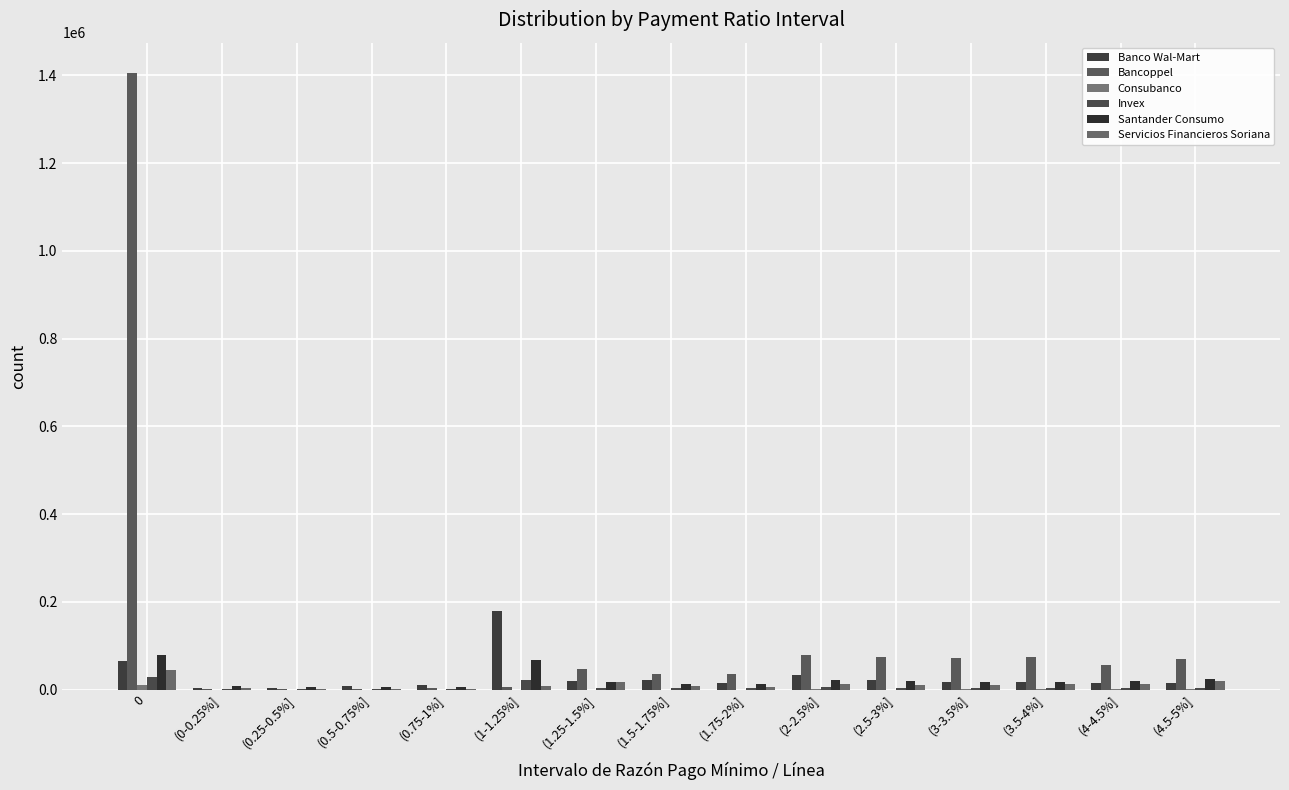

At which label is Servicios Financieros Soriana closest to 22656?

(4.5-5%]